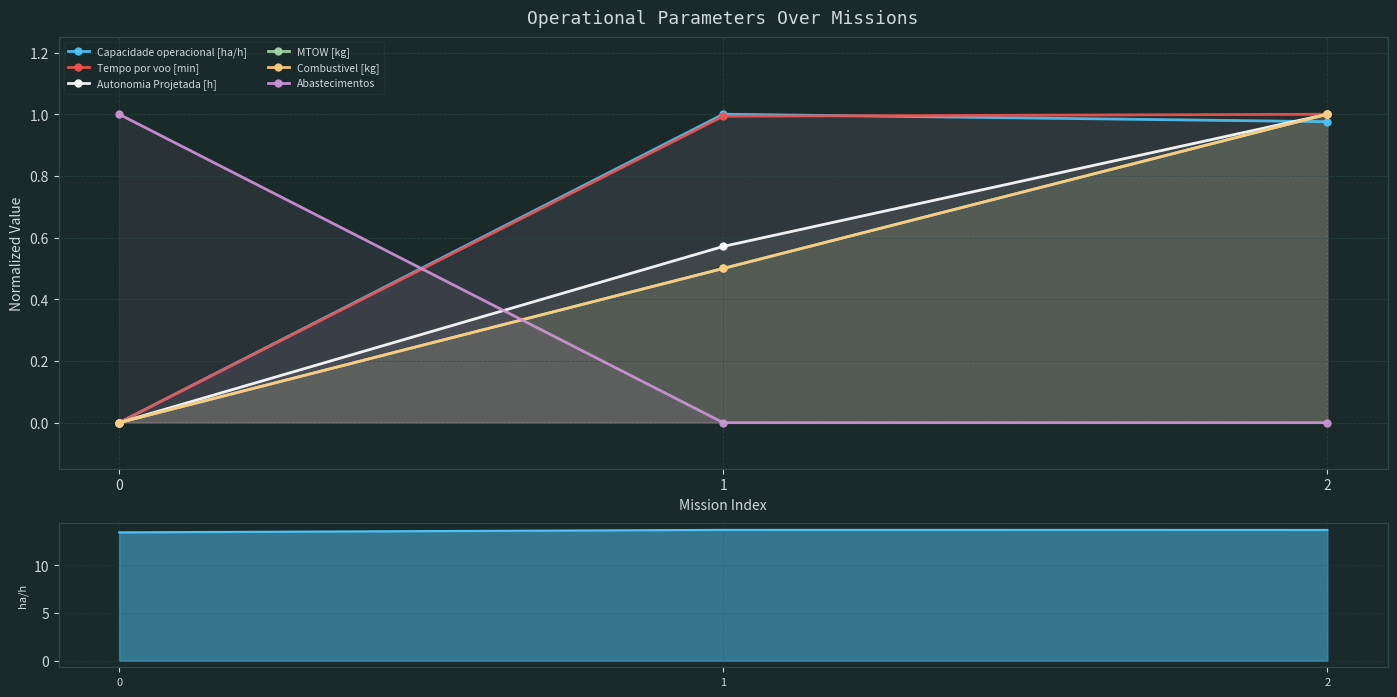

What is the difference between the highest and lowest values at 1?

13.7